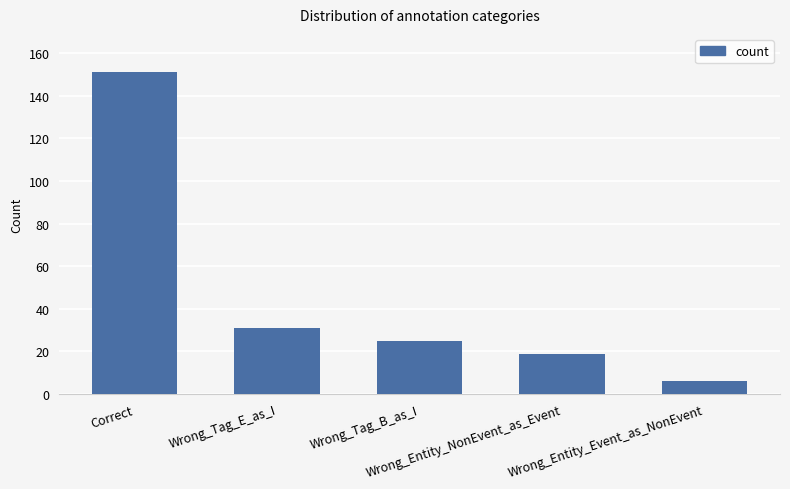

How many bars are there in total?

5